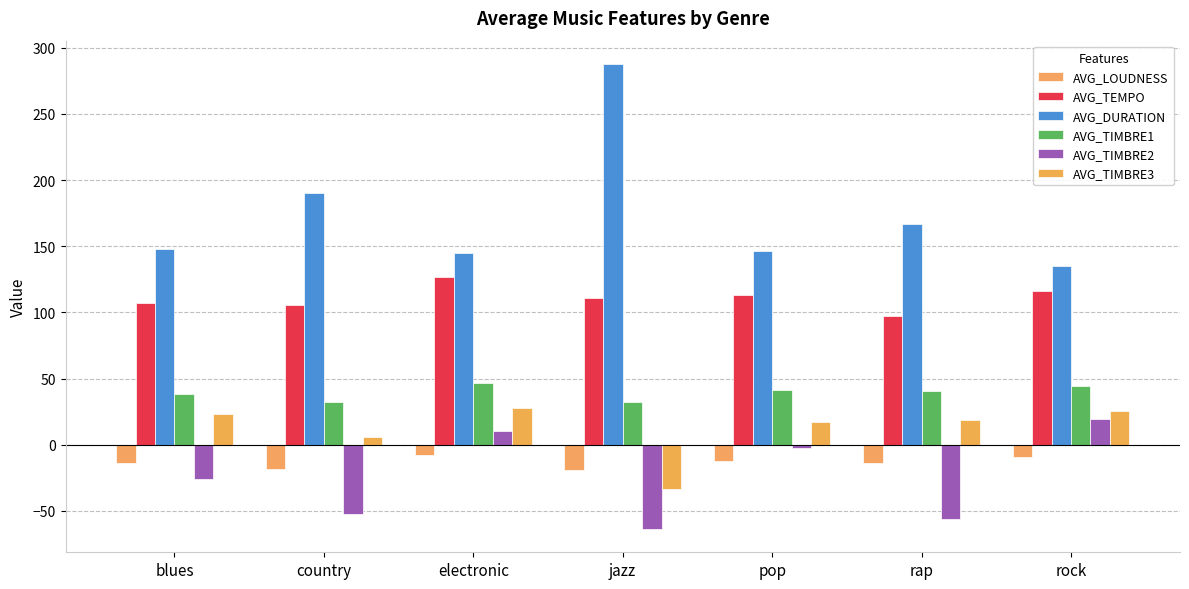

What is the spread (max minus min) of values at rock?

144.7